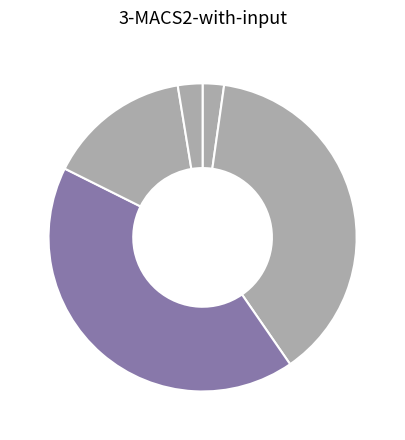

Which category has the biggest portion of the pie?

1905